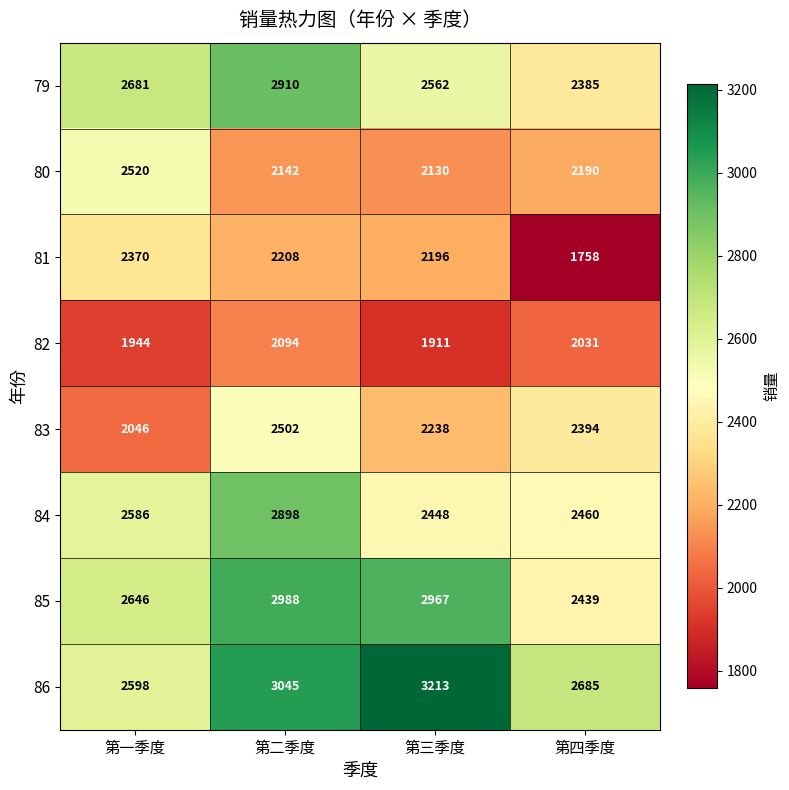

True or false: 82 has a value of 1911 at 第三季度.

True